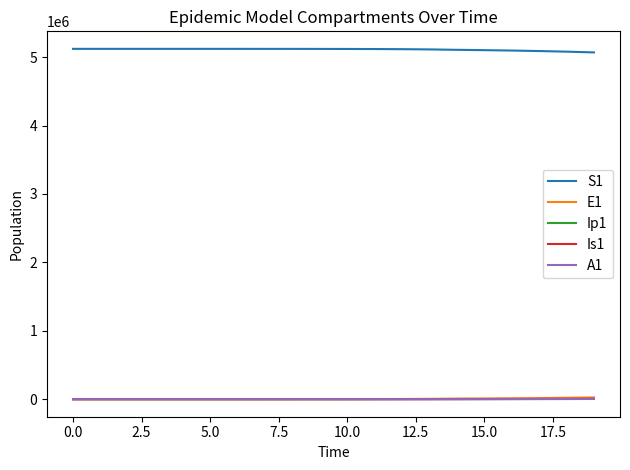

True or false: S1 and E1 intersect in this chart.

False